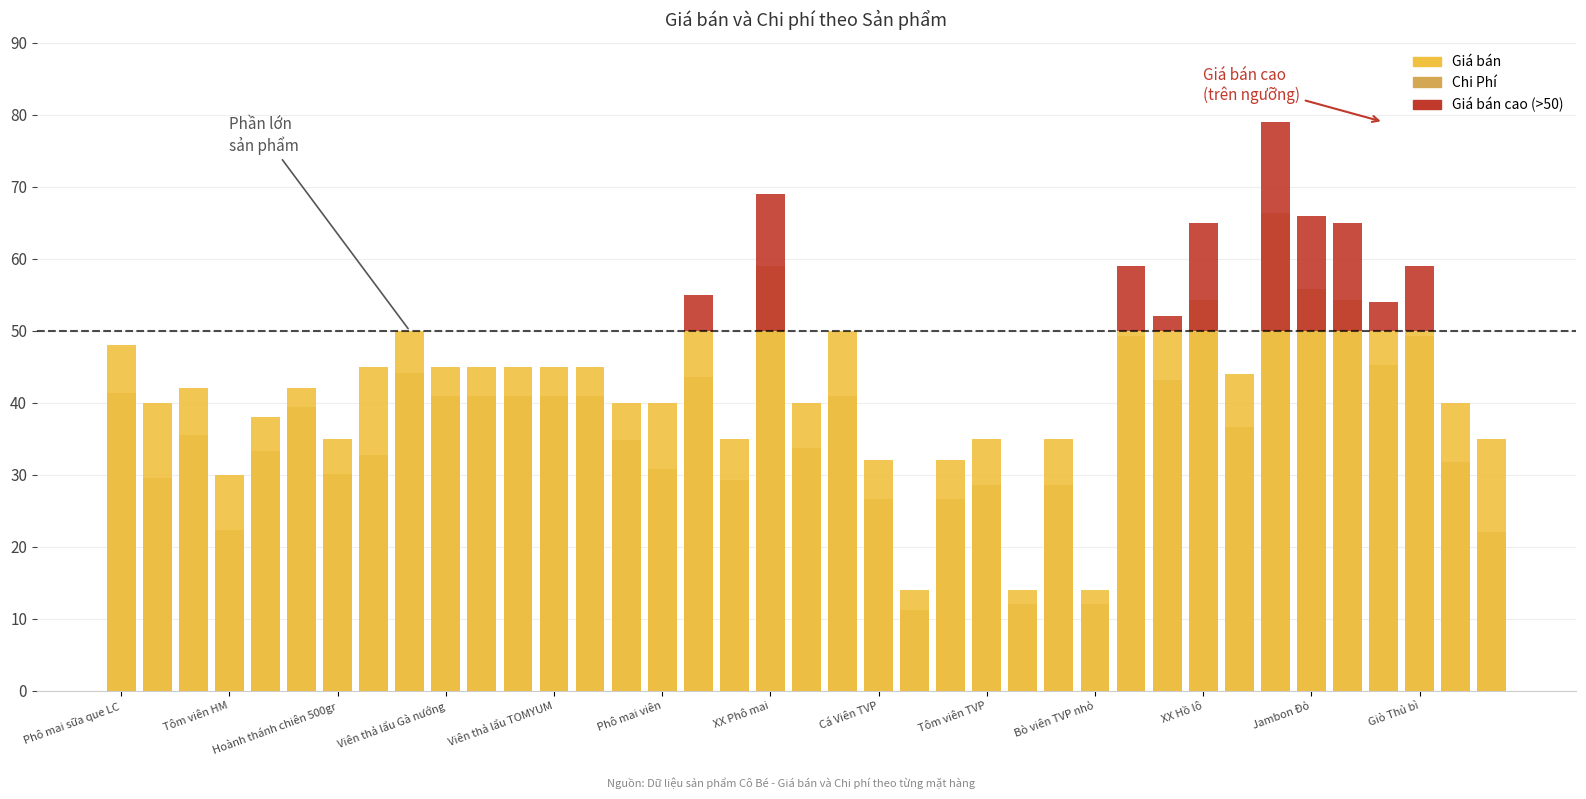

Are the bars horizontal?

No